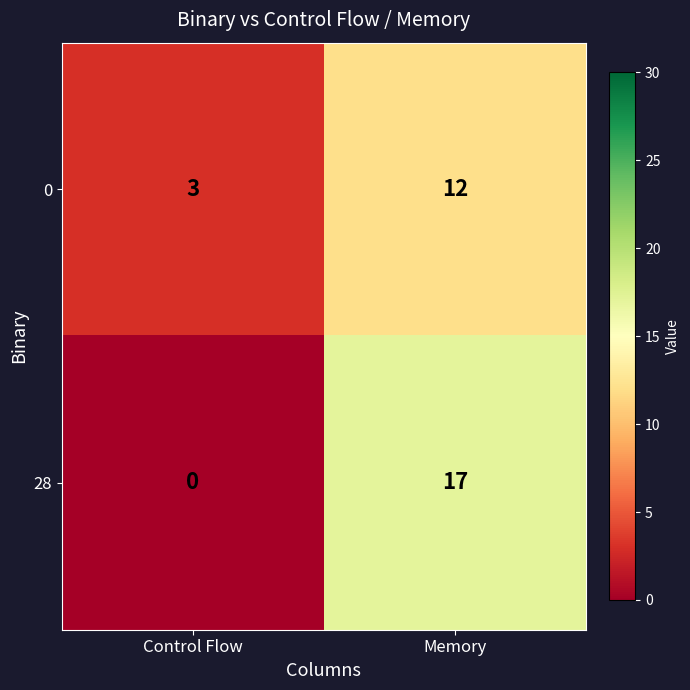

At how many categories does at least one series exceed 6?

1